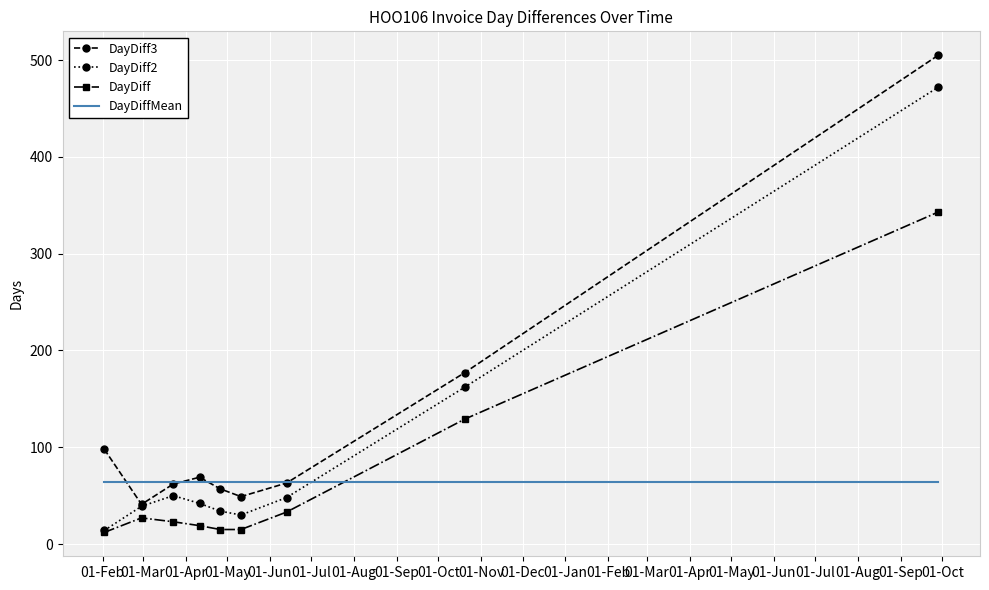

Which series has the largest total across all categories?

DayDiff3